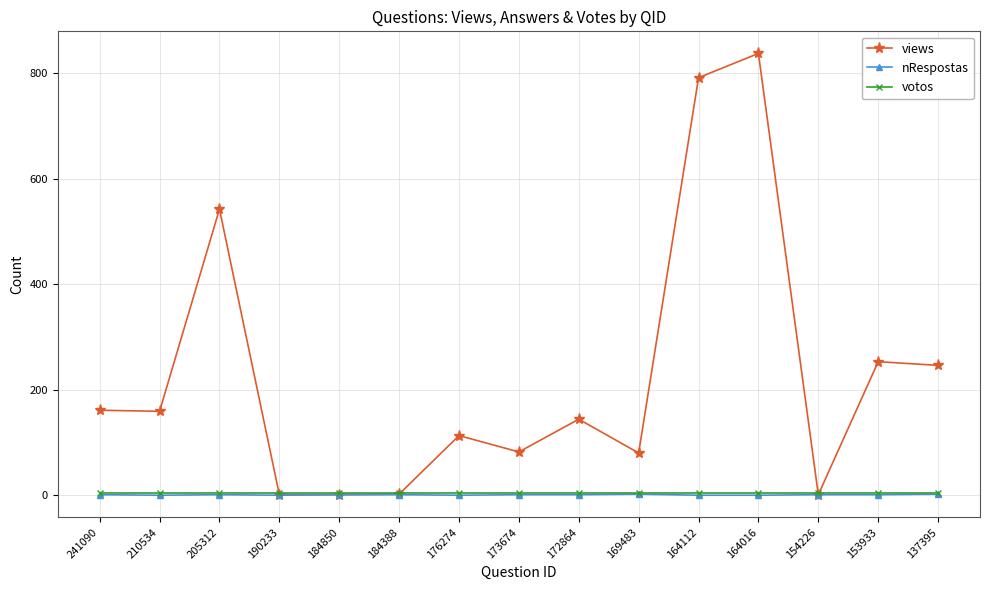

The value of views at 173674 is 82. True or false?

True